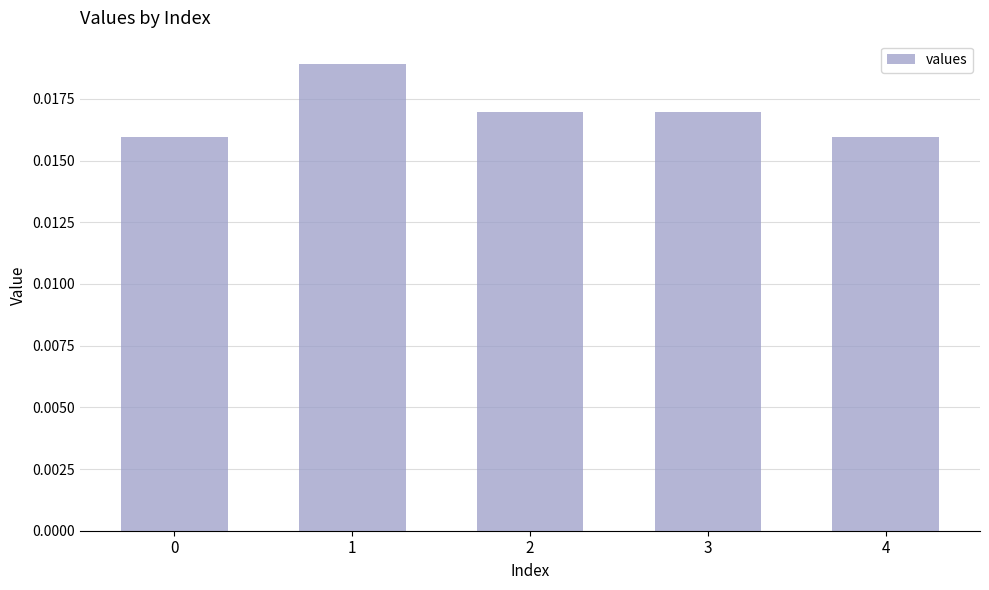

Count the values in the range 0 to 1.

5